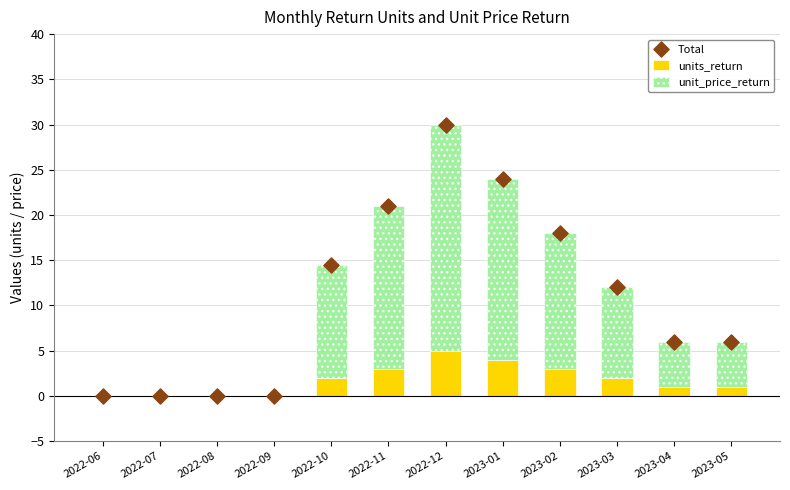

Which series has the largest Y range (max minus min)?

Total